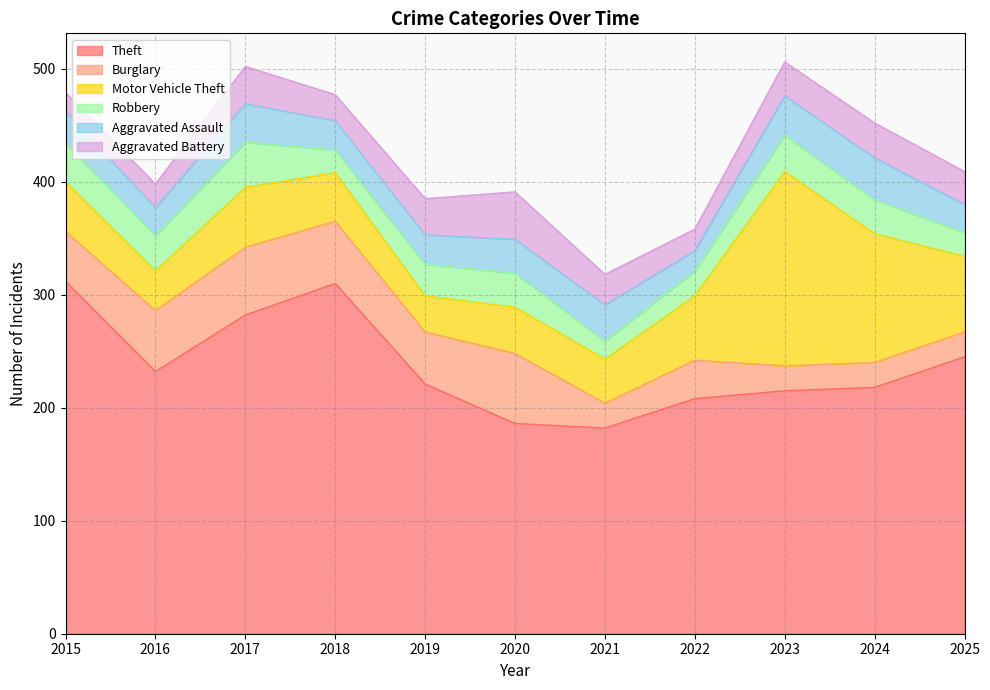

Read the Robbery value at 2016, to the nearest 5.

30